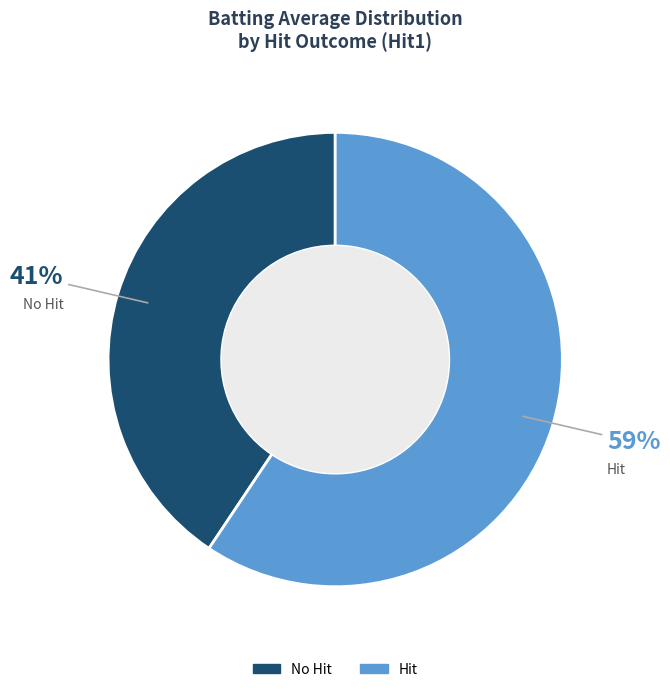

Count the number of slices in the pie.

2